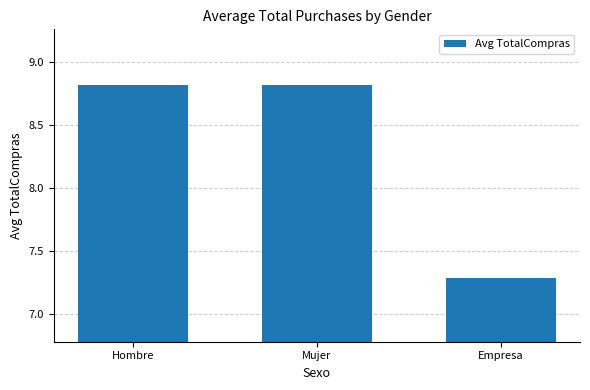

How many bars are there in total?

3